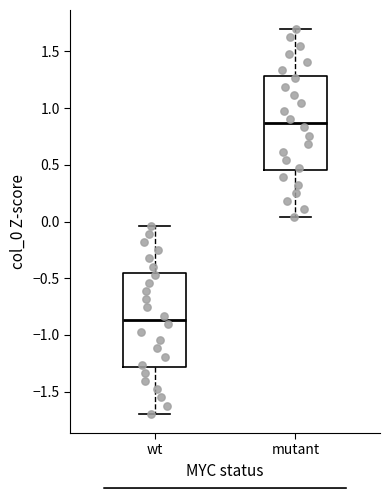

Reading left to right, read every box against the y-axis: the position of its median line, the range the box covers, and the ends of its whiskers. The values are not printed on the chart, so give them approximately, as read against the axis.

wt: median -0.85, box -1.30 to -0.45, whiskers -1.70 to -0.05
mutant: median 0.85, box 0.45 to 1.30, whiskers 0.05 to 1.70